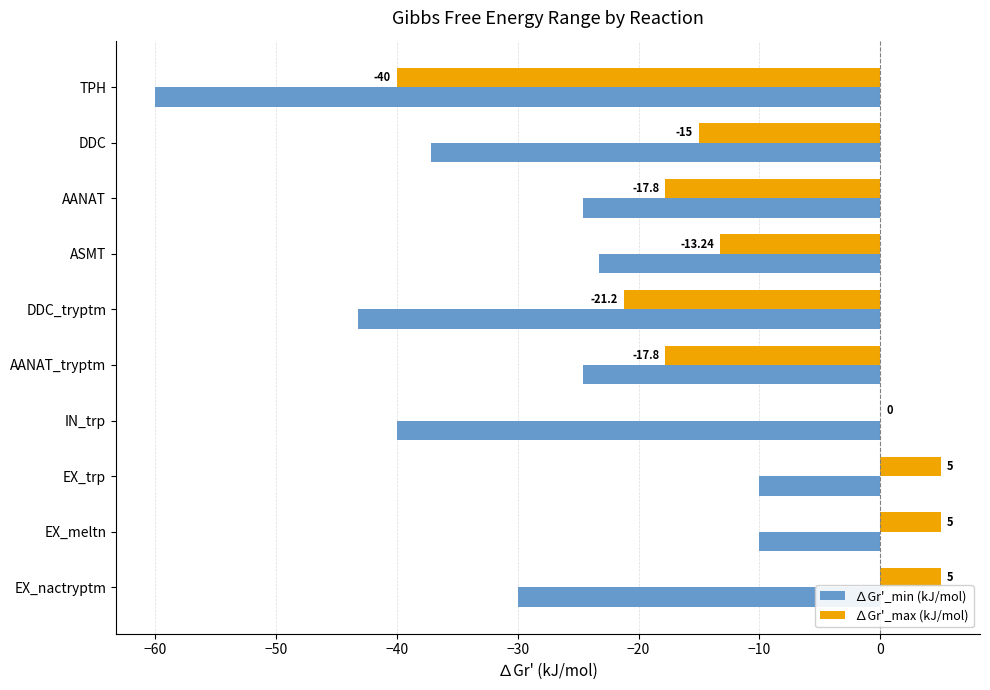

Is the value of ∆Gr'_min (kJ/mol) at TPH greater than the value of ∆Gr'_max (kJ/mol) at DDC?

No